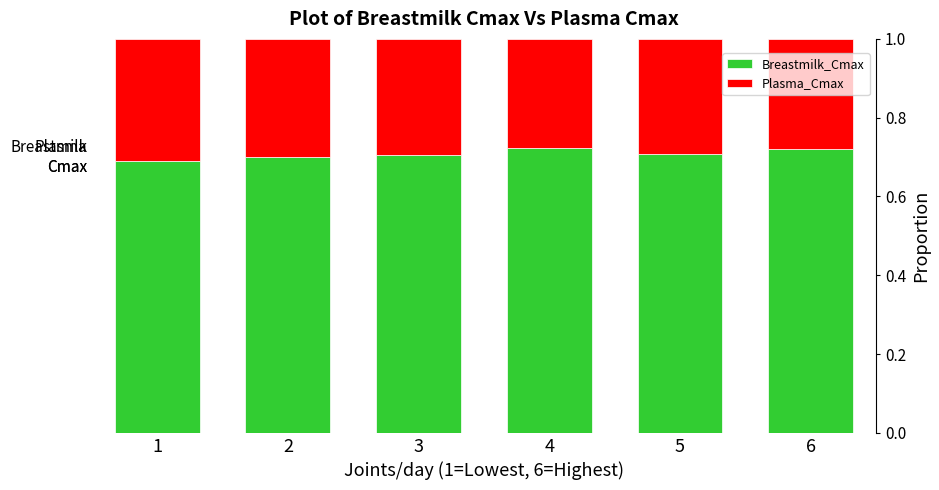

How many bars are there in total?

6